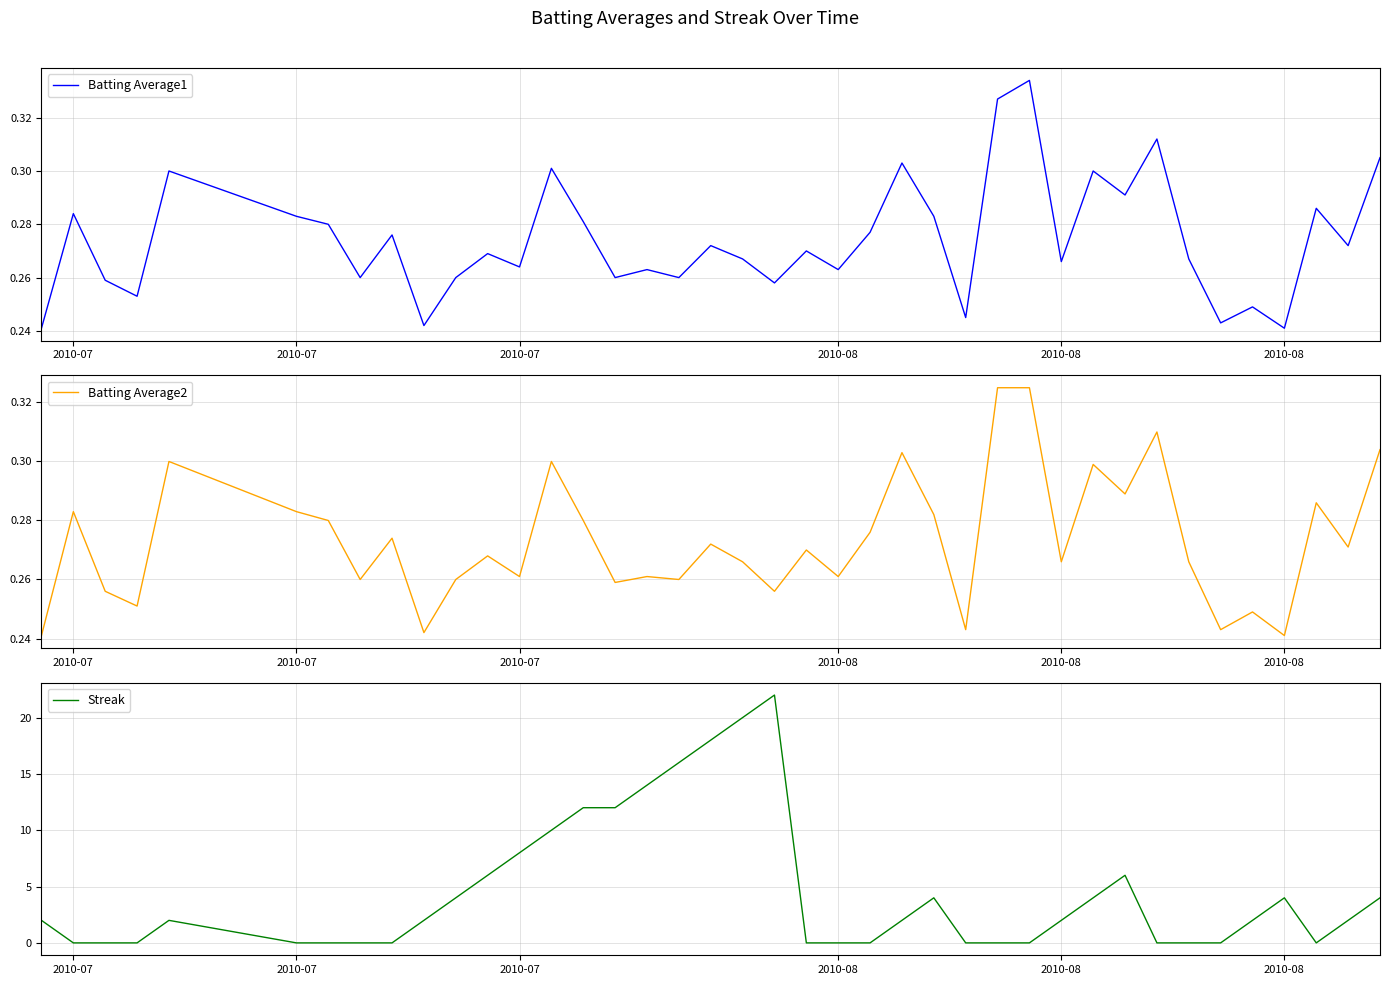

Is this an area chart (filled region under the line)?

No